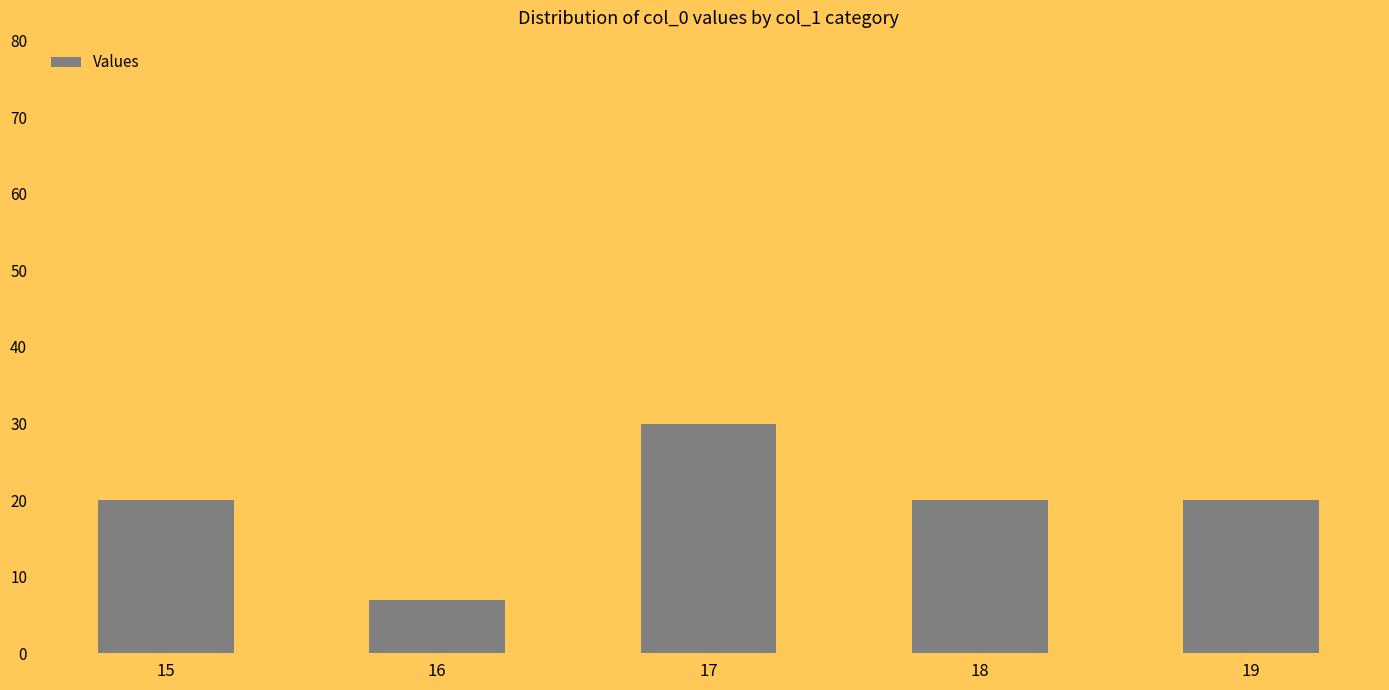

Does the chart contain any negative values?

No